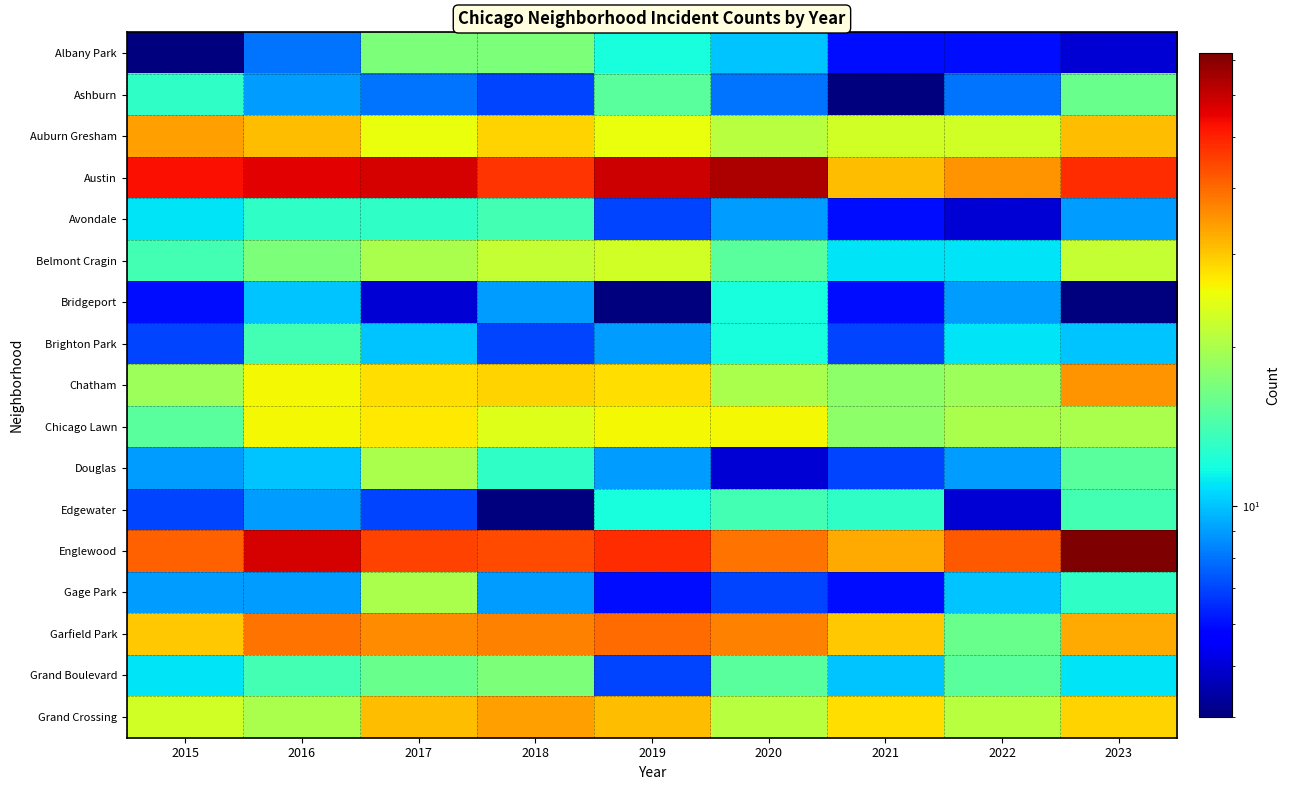

Between 2022 and 2020, which is larger?

2020